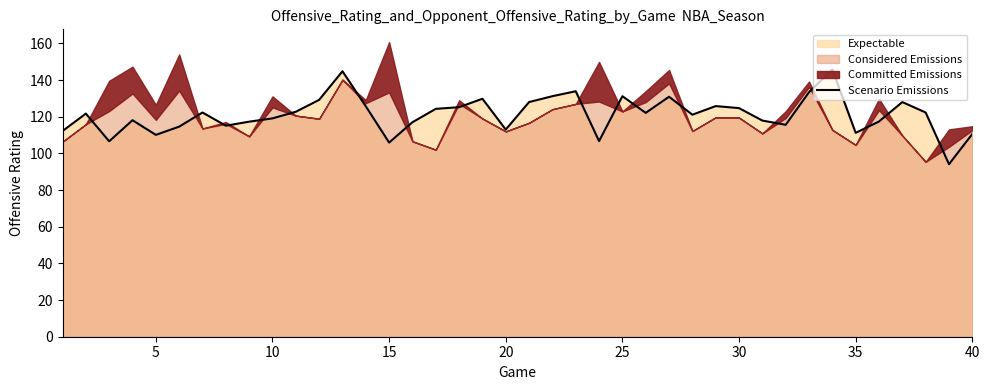

What is the sum of all values?

4846.6